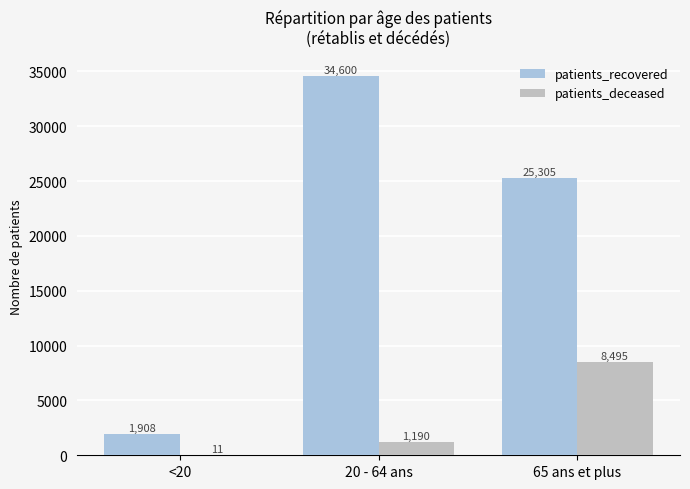

True or false: patients_recovered has a value of 34600 at 20 - 64 ans.

True